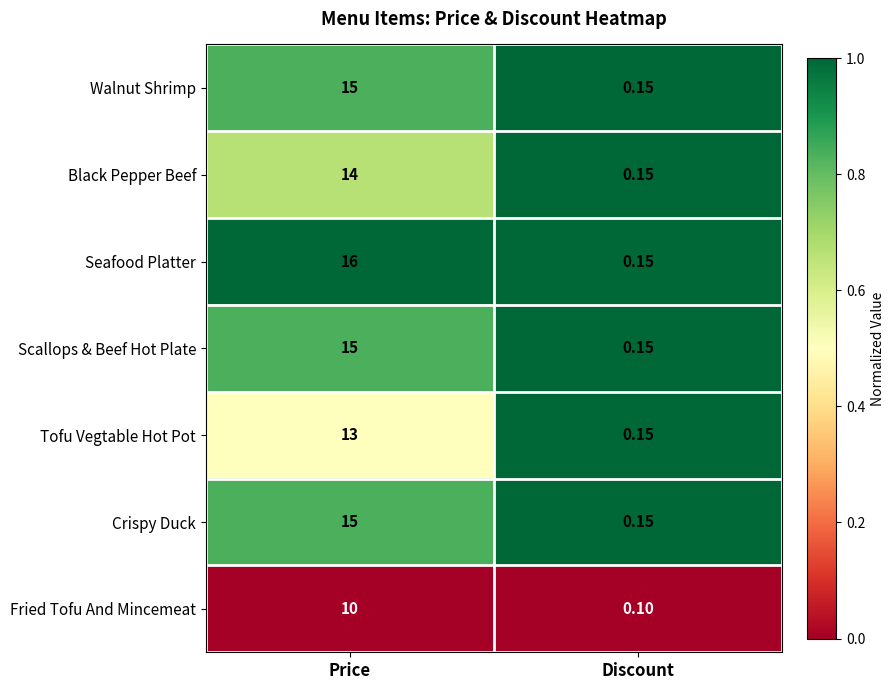

How many categories are shown in the chart?

2